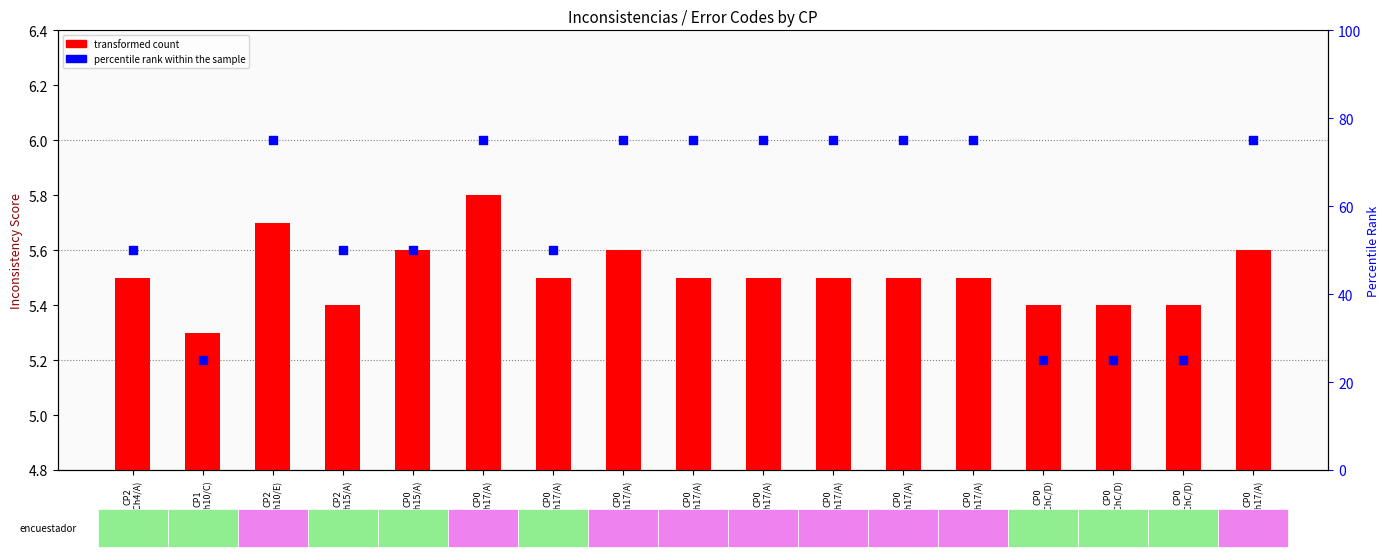

At which category is the sum across all series the highest?

CP0
(Ch17/A)